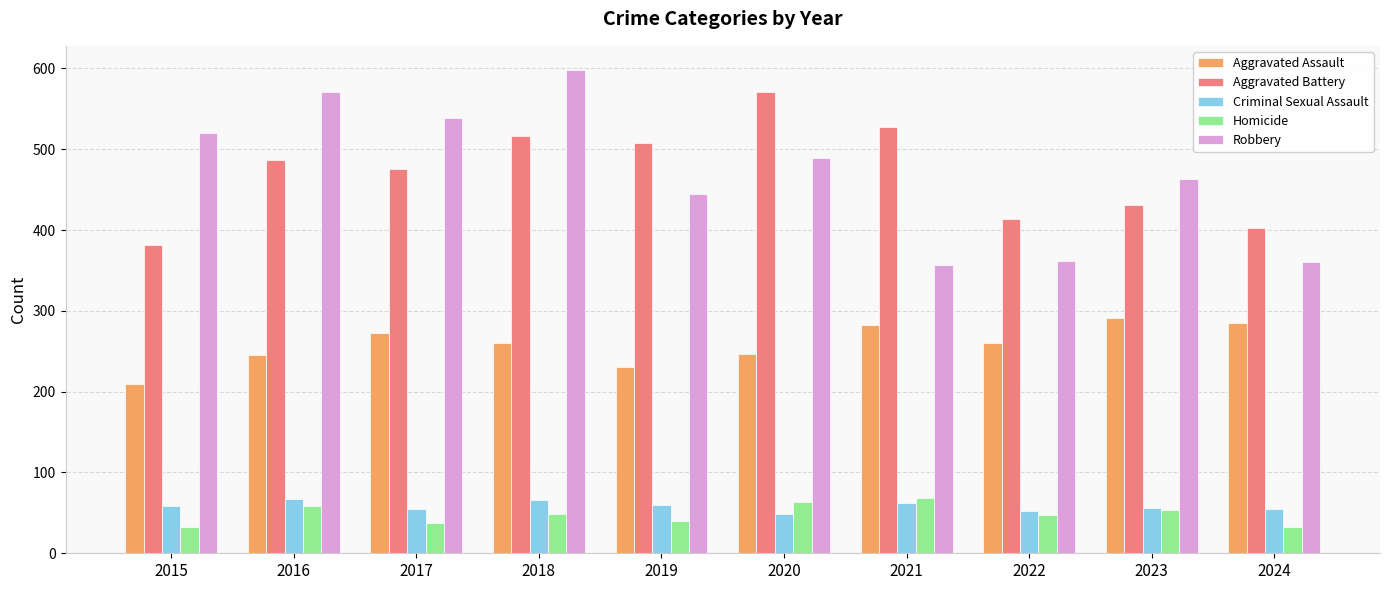

What is the sum of the Criminal Sexual Assault values at 2019 and 2017?

115